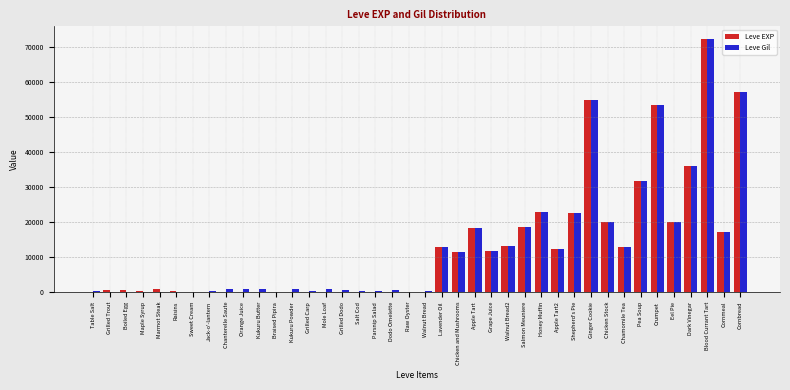

At which category is the sum across all series the highest?

Blood Currant Tart